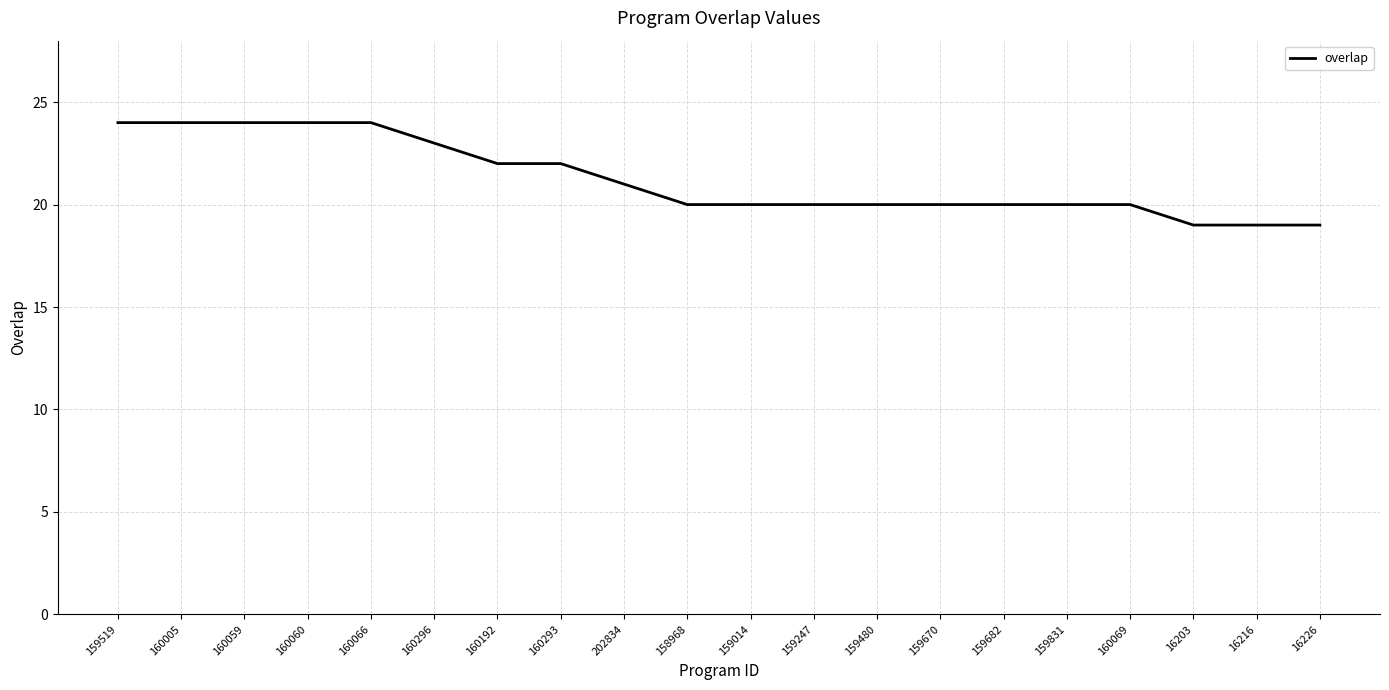

How many distinct data groups are displayed?

1